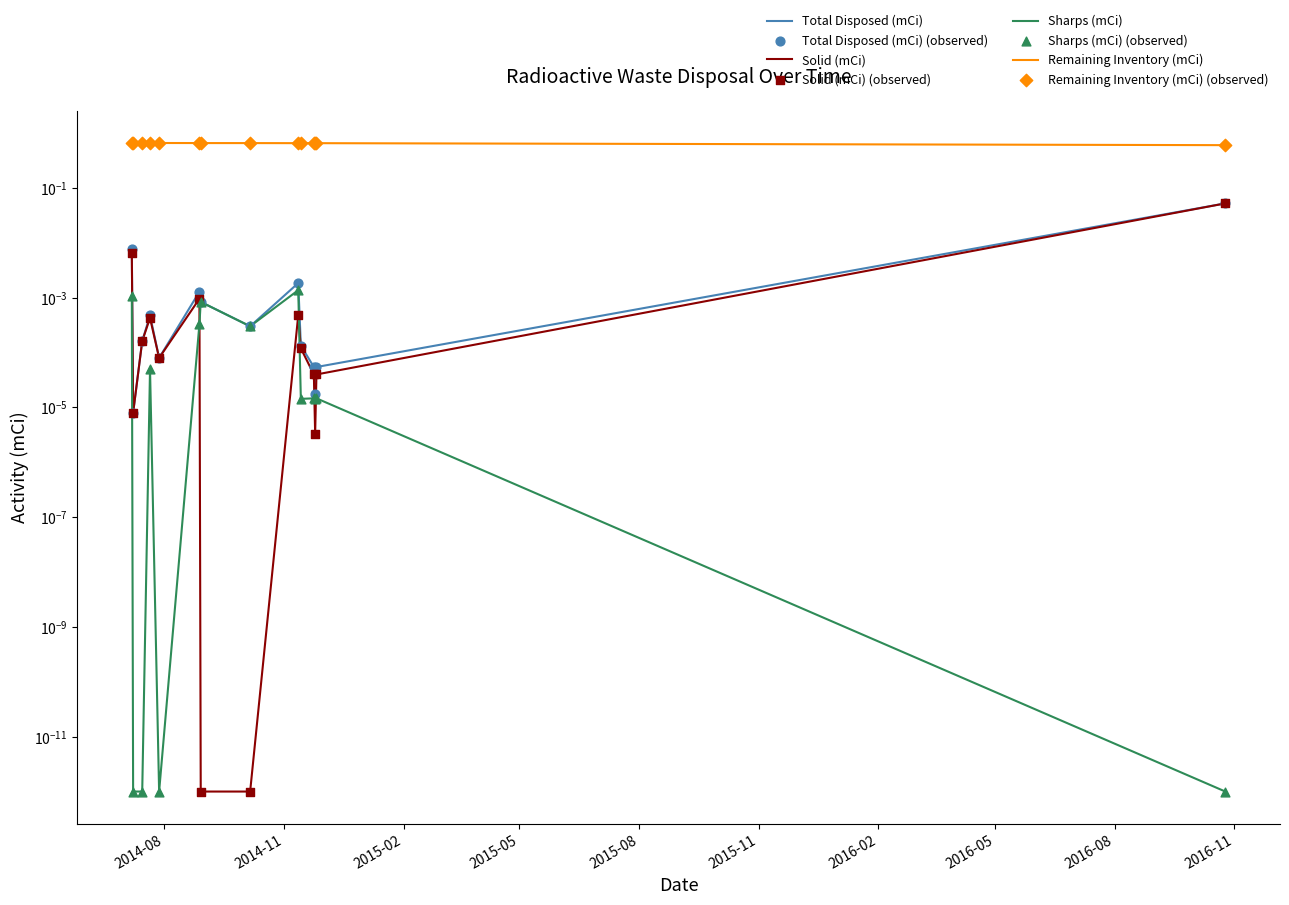

Which series reaches the minimum Y coordinate?

Solid (mCi)